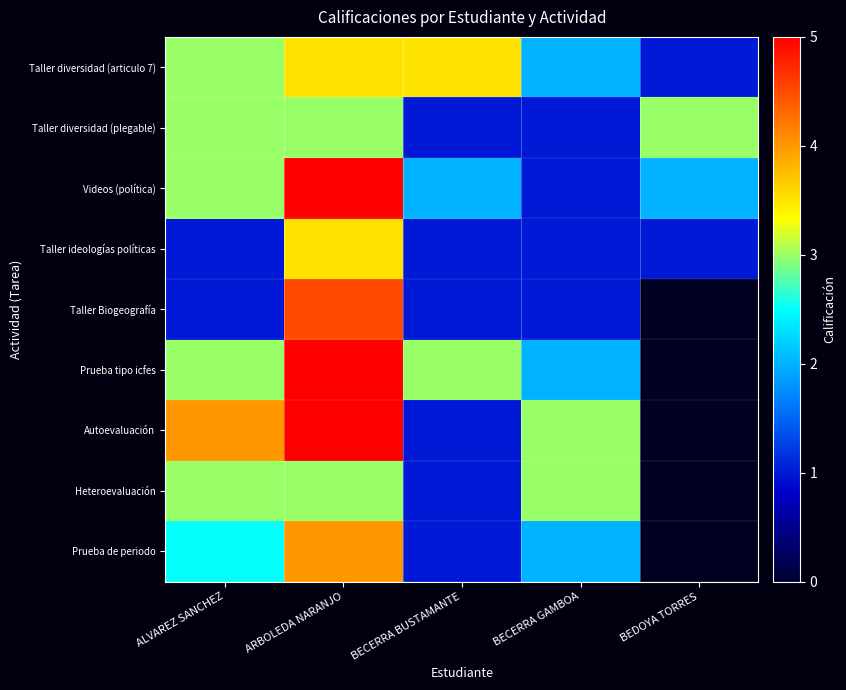

Rank the categories by Taller diversidad (plegable) value from highest to lowest.

ALVAREZ SANCHEZ, ARBOLEDA NARANJO, BEDOYA TORRES, BECERRA BUSTAMANTE, BECERRA GAMBOA